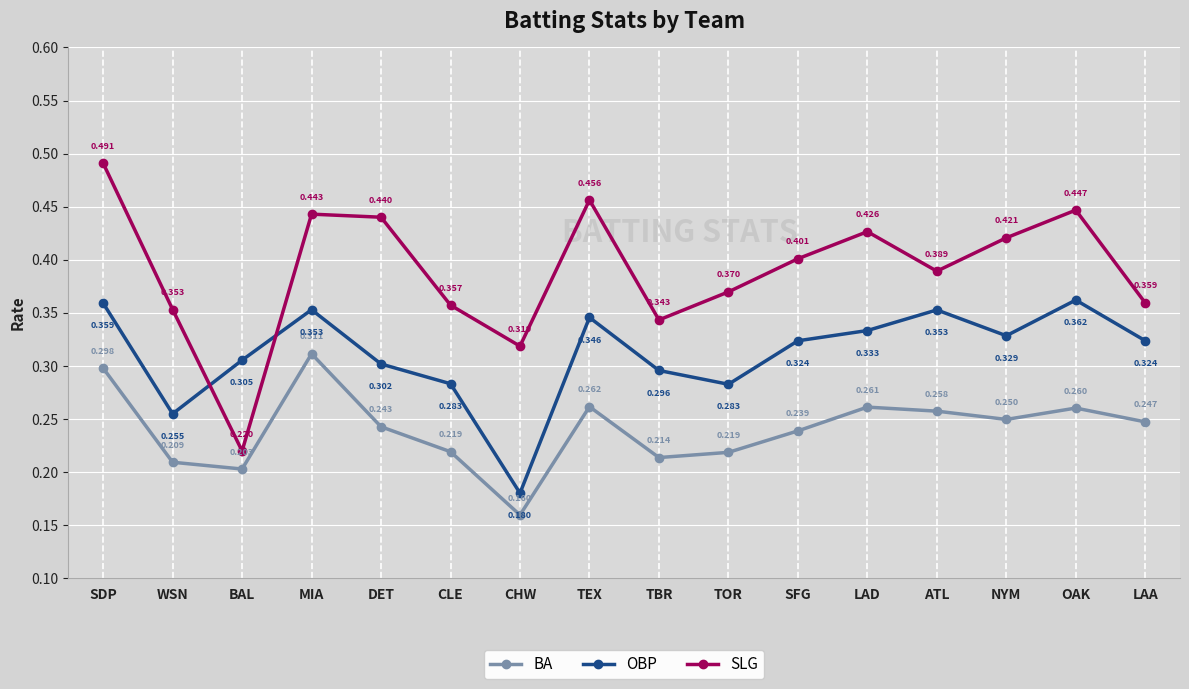

At which label does BA reach its minimum?

CHW